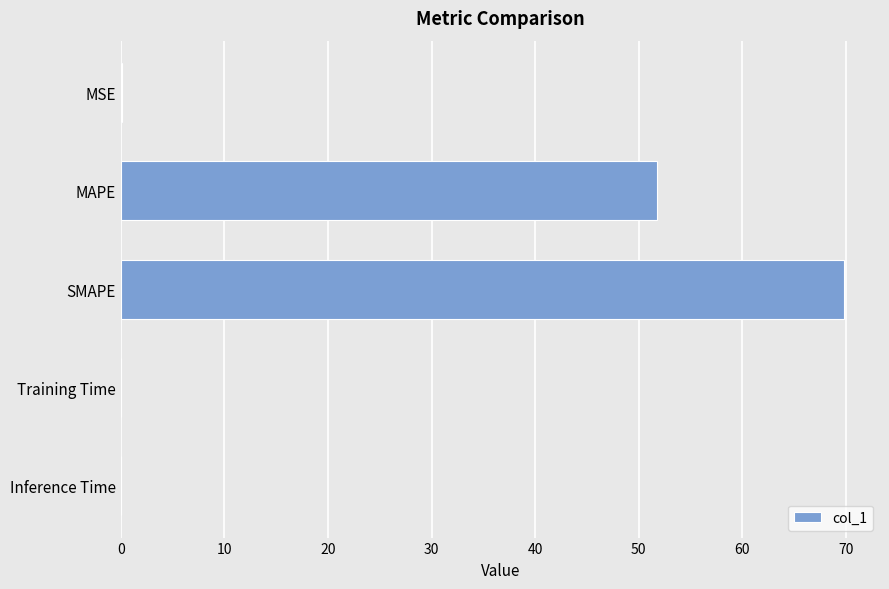

What is the average value?

24.3